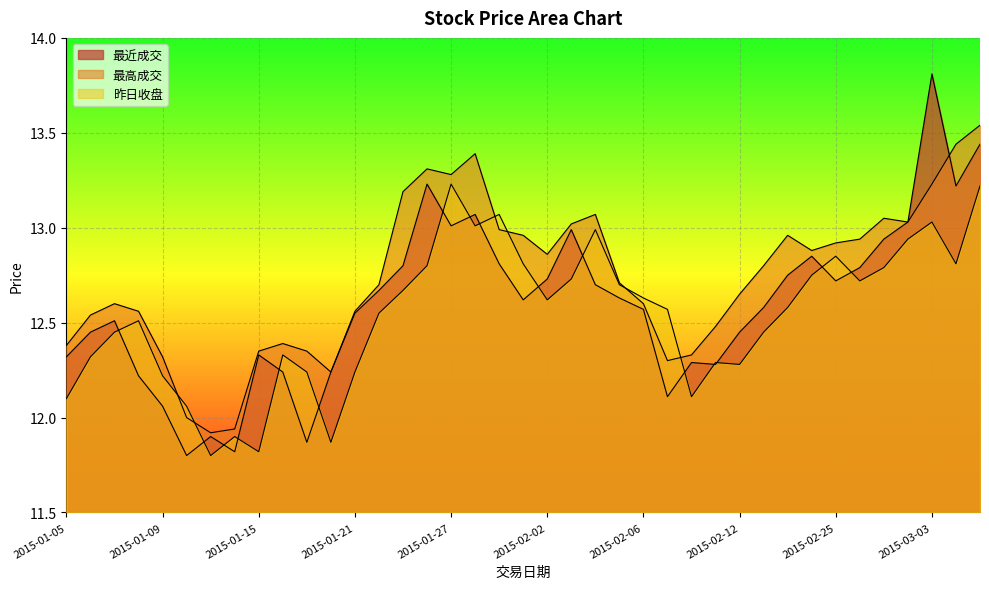

At which category is the sum across all series the highest?

2015-03-05